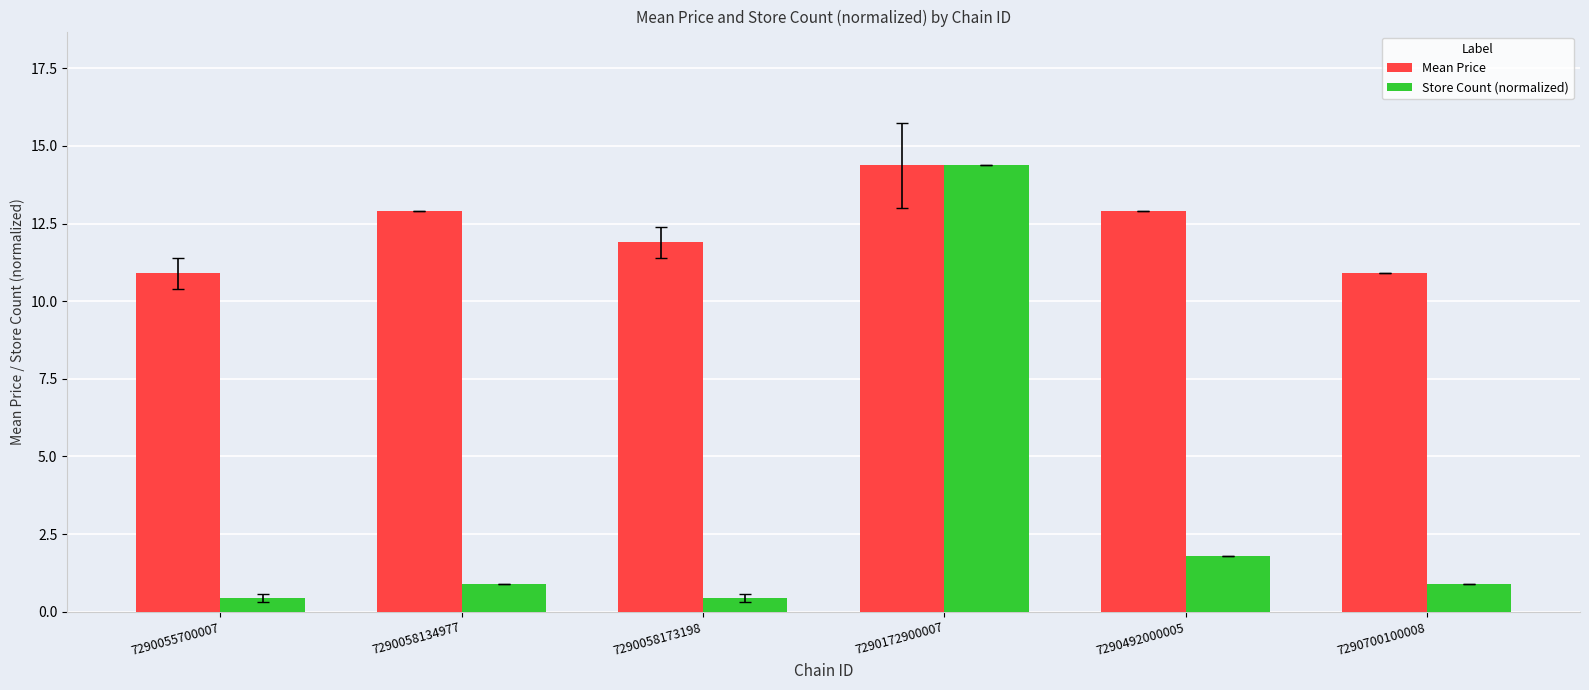

What value does the Mean Price series have at 7290058173198?

11.9